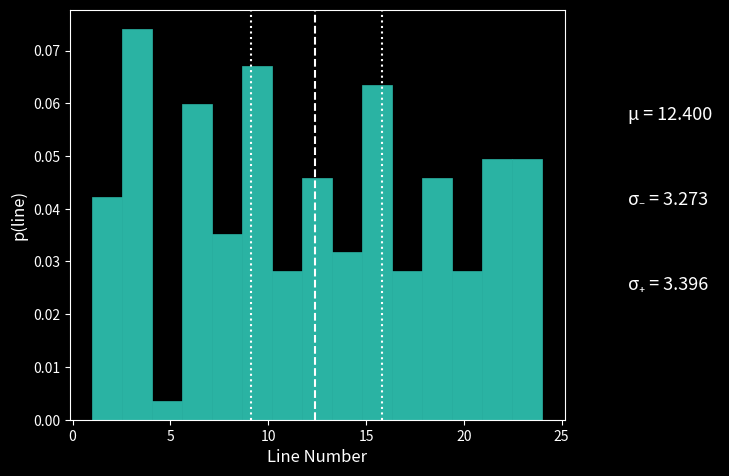

Around what value on the x-axis is the tallest bar? Give the approximate position of its centre, as read against the axis.

3.5